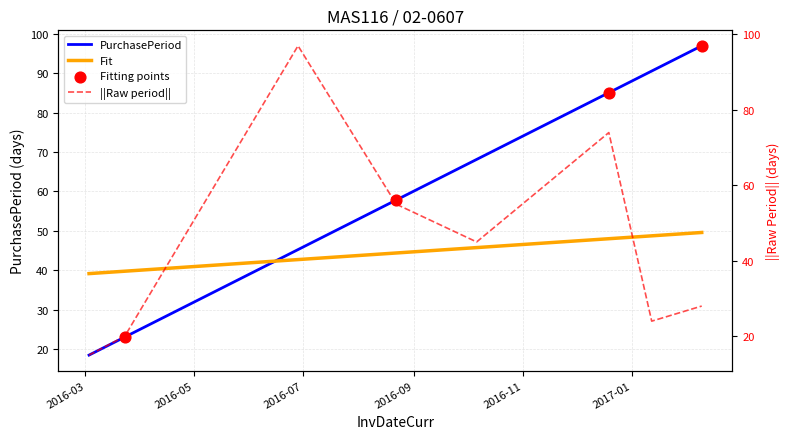

What is the change in value from 2016-10-06 to 2017-02-09?

-17